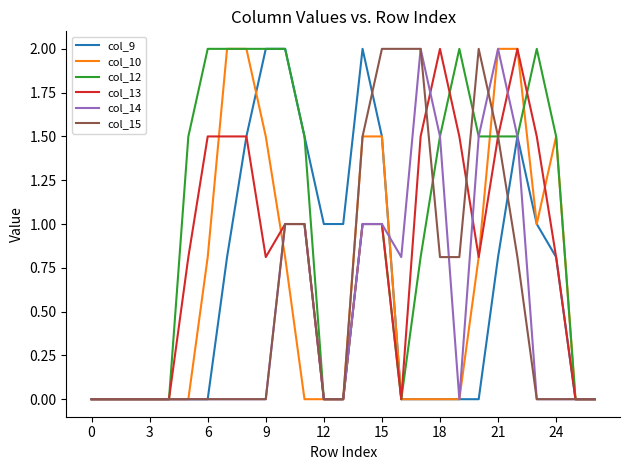

Which series has the largest total across all categories?

col_12